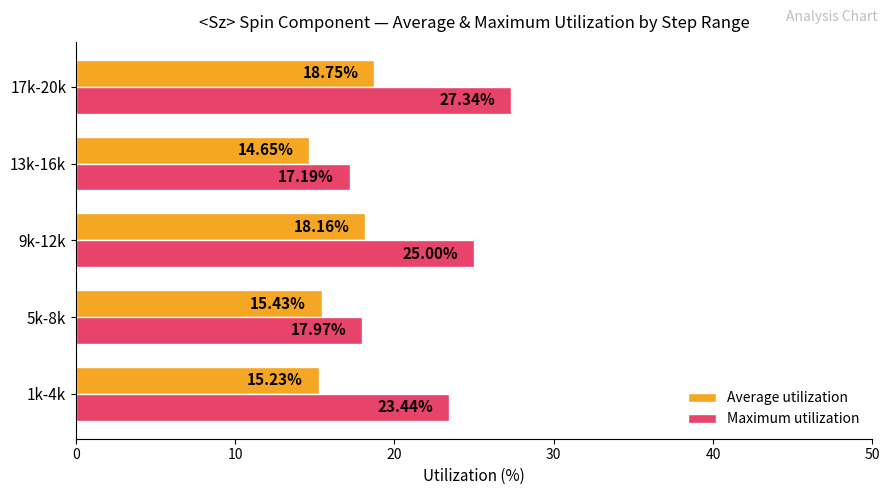

What is the difference between the Maximum utilization values at 5k-8k and 9k-12k?

7.0